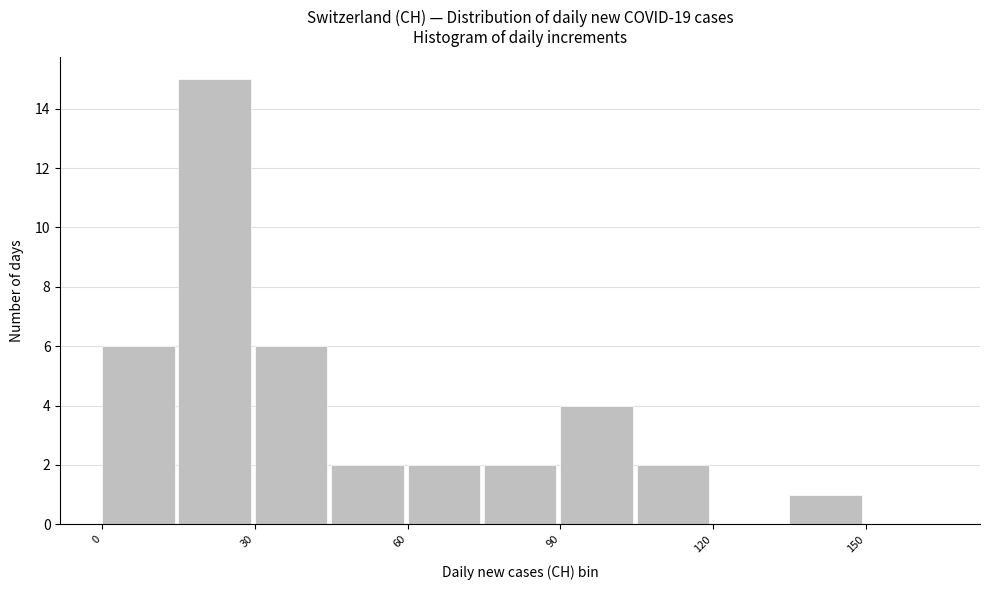

Read against the x-axis, roughly where is the centre of the tallest bar?

20